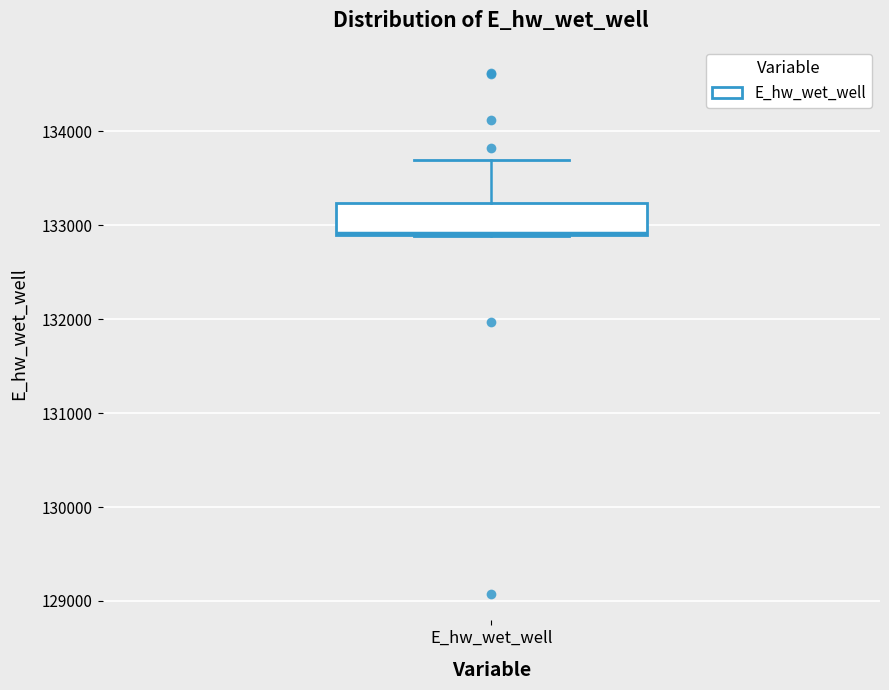

Where does the upper whisker of the box for E_hw_wet_well end on the y-axis? The values are not printed on the chart, so give them approximately, as read against the axis.

133700